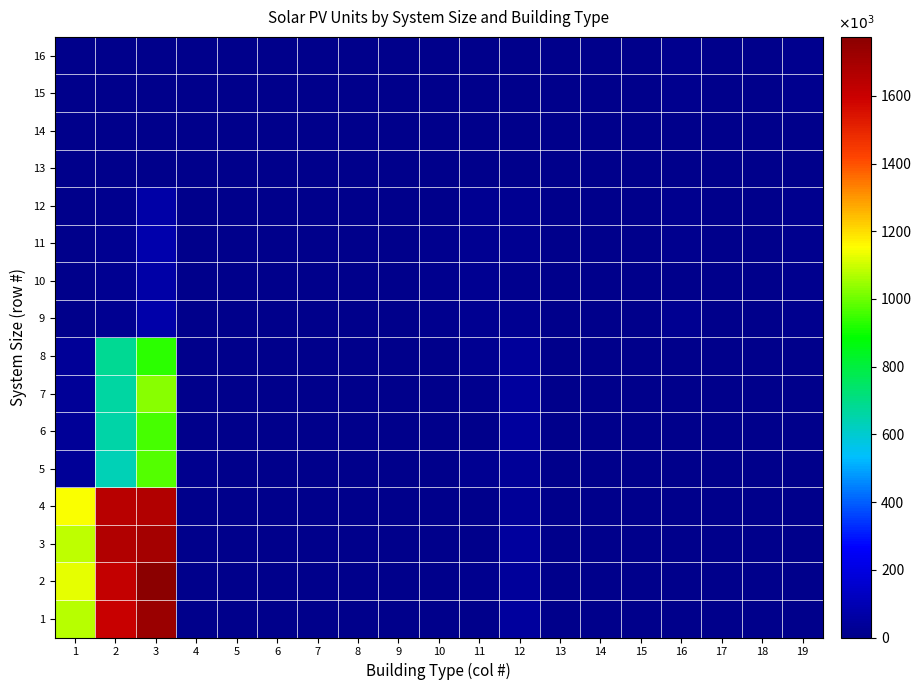

Reading left to right, what are all the values shown in this chart?

1: 1=1077	2=1602	3=1729	4=3	5=4	6=0	7=0	8=0	9=0	10=0	11=4	12=43	13=0	14=0	15=1	16=1	17=1	18=0	19=0
2: 1=1128	2=1621	3=1774	4=3	5=3	6=0	7=0	8=0	9=0	10=0	11=10	12=35	13=1	14=0	15=0	16=0	17=0	18=0	19=0
3: 1=1087	2=1670	3=1704	4=2	5=4	6=0	7=1	8=0	9=0	10=0	11=2	12=46	13=2	14=0	15=0	16=0	17=0	18=0	19=0
4: 1=1145	2=1648	3=1667	4=2	5=4	6=0	7=1	8=0	9=0	10=0	11=3	12=30	13=0	14=0	15=0	16=2	17=0	18=0	19=1
5: 1=28	2=635	3=976	4=7	5=2	6=0	7=0	8=0	9=0	10=2	11=16	12=34	13=0	14=0	15=0	16=5	17=0	18=0	19=4
6: 1=28	2=656	3=959	4=6	5=2	6=0	7=1	8=0	9=0	10=3	11=4	12=48	13=1	14=0	15=0	16=3	17=0	18=1	19=2
7: 1=33	2=661	3=1032	4=3	5=1	6=0	7=0	8=0	9=0	10=3	11=8	12=45	13=0	14=0	15=1	16=3	17=0	18=1	19=2
8: 1=28	2=683	3=932	4=1	5=3	6=0	7=2	8=0	9=0	10=4	11=17	12=35	13=1	14=0	15=1	16=4	17=0	18=0	19=1
9: 1=0	2=15	3=72	4=2	5=0	6=0	7=5	8=0	9=1	10=9	11=18	12=18	13=4	14=2	15=2	16=14	17=3	18=5	19=9
10: 1=0	2=16	3=63	4=0	5=0	6=0	7=2	8=0	9=0	10=7	11=19	12=12	13=1	14=3	15=1	16=6	17=3	18=0	19=13
11: 1=0	2=14	3=80	4=3	5=0	6=2	7=0	8=1	9=0	10=9	11=18	12=16	13=2	14=1	15=2	16=11	17=2	18=0	19=12
12: 1=0	2=12	3=65	4=4	5=0	6=0	7=5	8=3	9=0	10=3	11=19	12=18	13=0	14=1	15=3	16=7	17=4	18=1	19=8
13: 1=0	2=0	3=0	4=0	5=0	6=0	7=0	8=0	9=0	10=4	11=3	12=0	13=0	14=1	15=3	16=3	17=1	18=0	19=5
14: 1=0	2=0	3=0	4=0	5=0	6=0	7=1	8=0	9=0	10=3	11=2	12=0	13=1	14=1	15=2	16=1	17=2	18=1	19=4
15: 1=0	2=0	3=0	4=0	5=0	6=0	7=1	8=0	9=0	10=0	11=2	12=0	13=2	14=2	15=5	16=10	17=2	18=5	19=11
16: 1=0	2=0	3=0	4=0	5=0	6=0	7=2	8=1	9=0	10=5	11=3	12=0	13=0	14=2	15=2	16=12	17=3	18=2	19=11